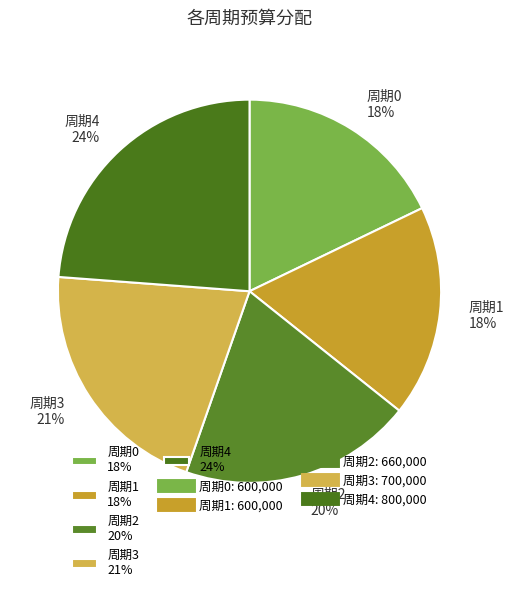

To the nearest percent, what is the difference between the largest and smallest slice percentages?

6%